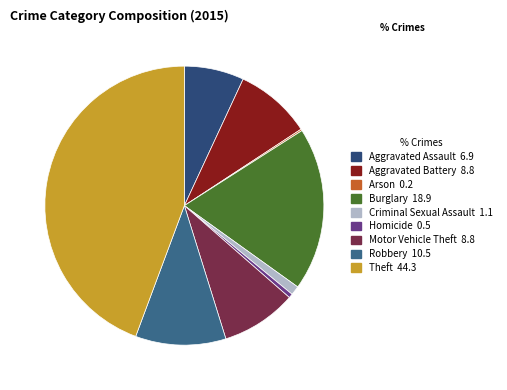

To the nearest percent, what is the average slice percentage?

11%